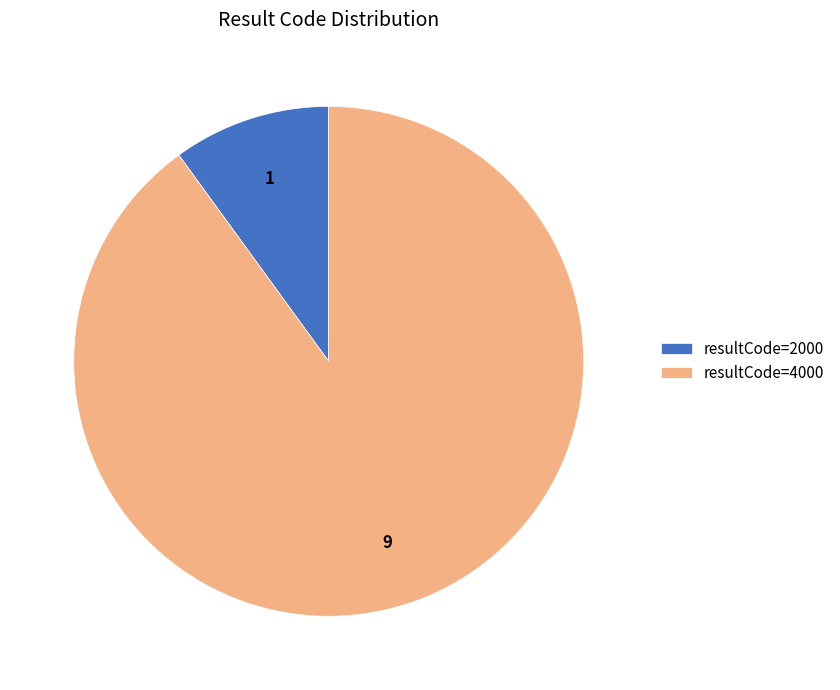

The resultCode=2000 slice represents 23% of the pie. True or false?

False